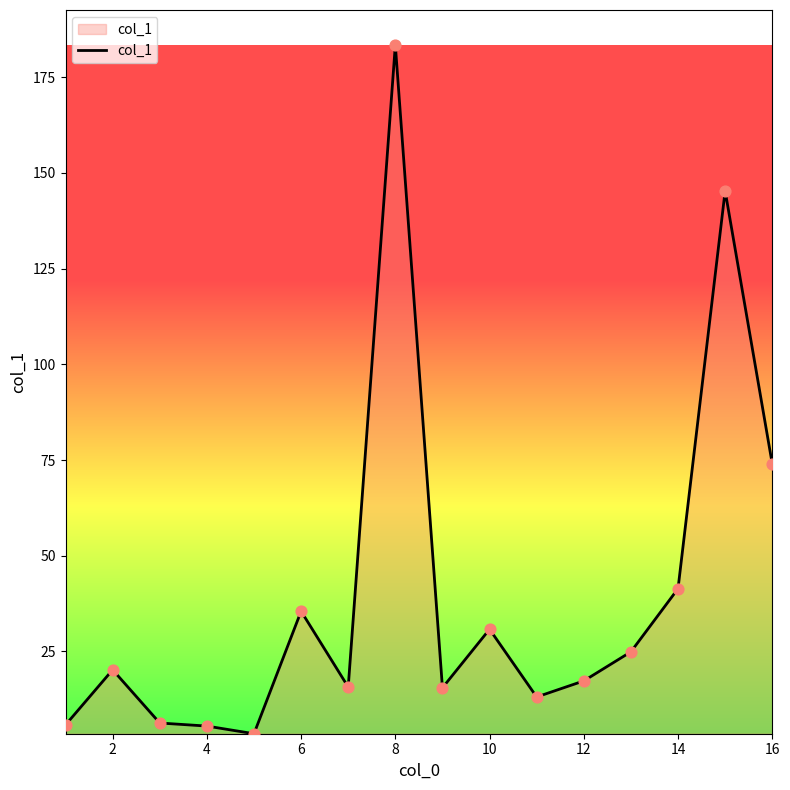

What is the difference between the maximum and minimum values?

179.9